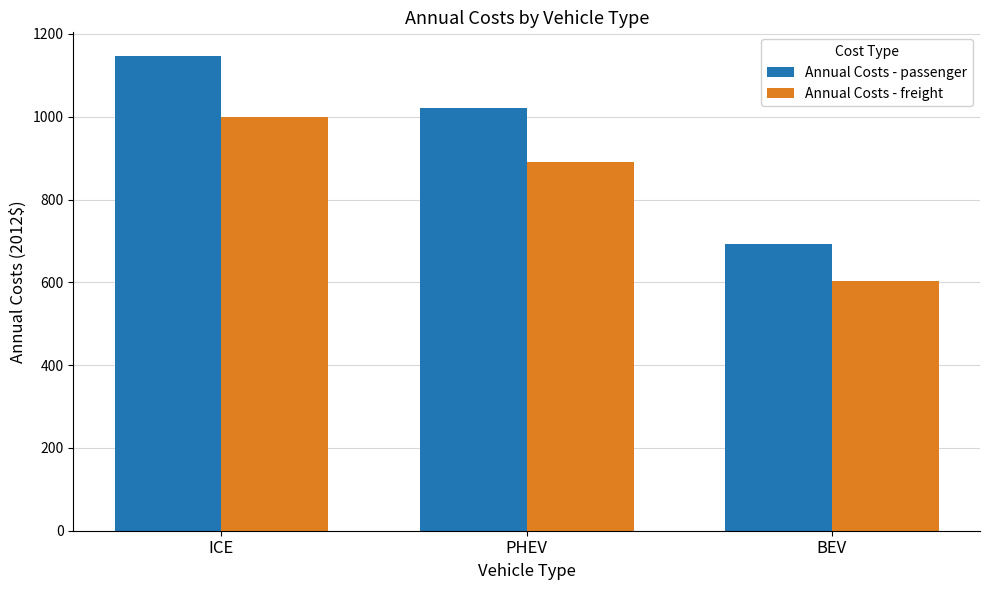

Which label corresponds to the smallest value in the chart?

BEV